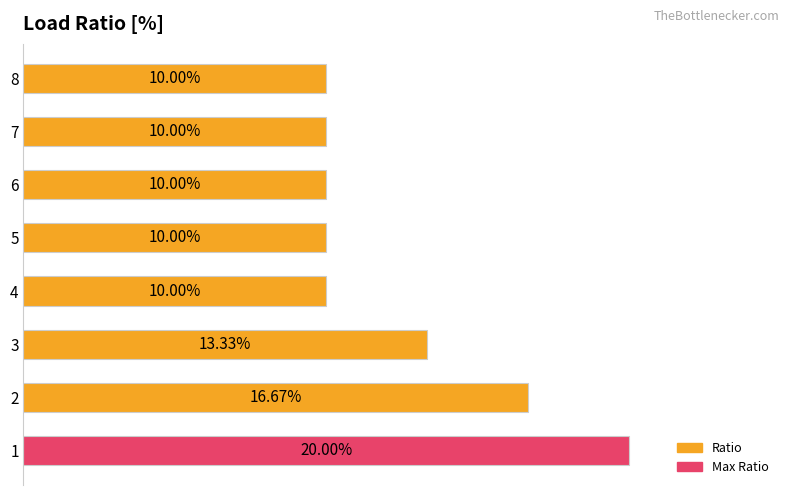

What is the greatest value displayed?

0.2